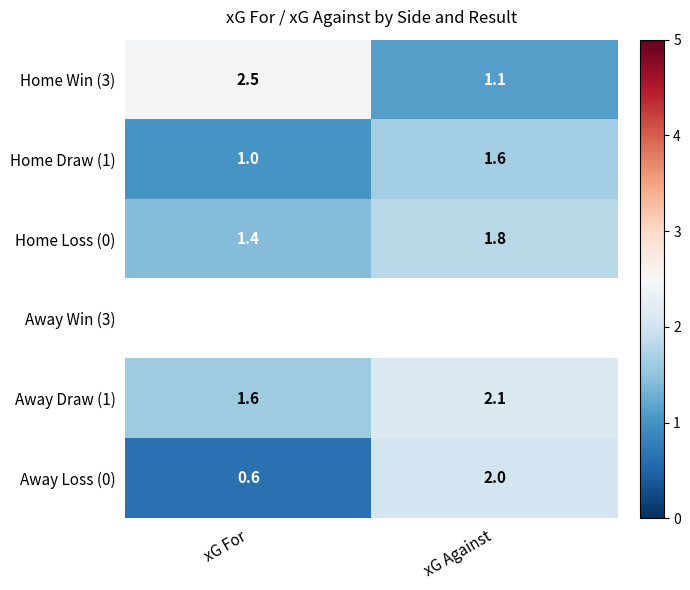

What is the difference between the maximum and minimum values in the Home Draw (1) series?

0.6